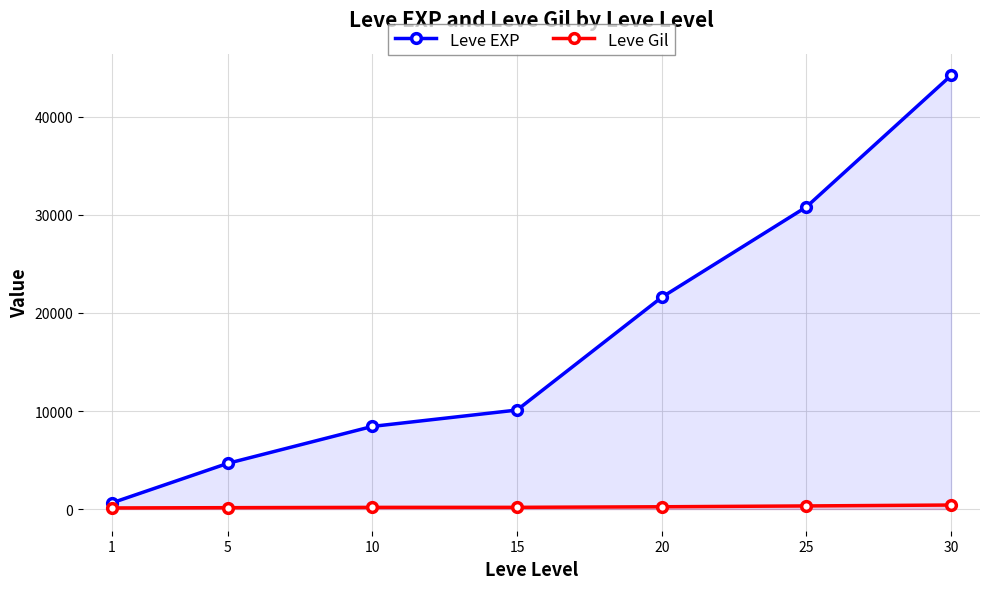

True or false: Leve Gil and Leve EXP cross at least once.

False